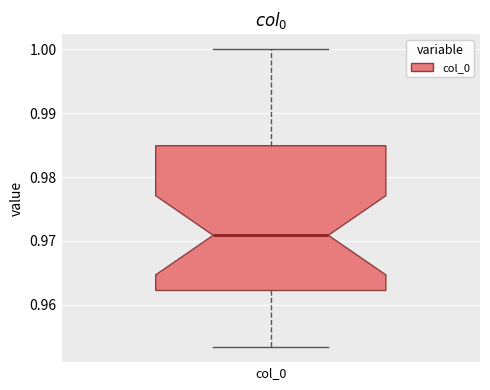

Transcribe this box plot: give where the median line is, the range the box spans, and where the two whiskers end, as read against the y-axis. The values are not printed on the chart, so give them approximately, as read against the axis.

median 0.971, box 0.962 to 0.985, whiskers 0.953 to 1.000